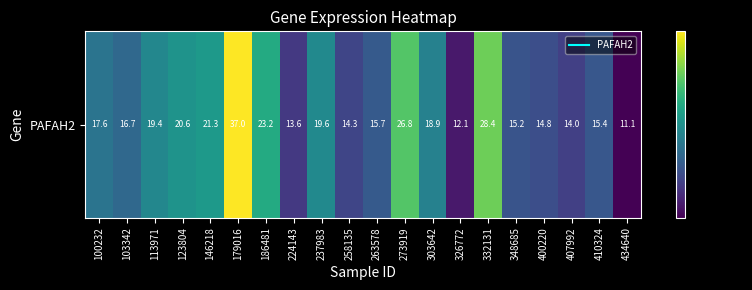

At which category does the chart reach its peak across all series?

179016